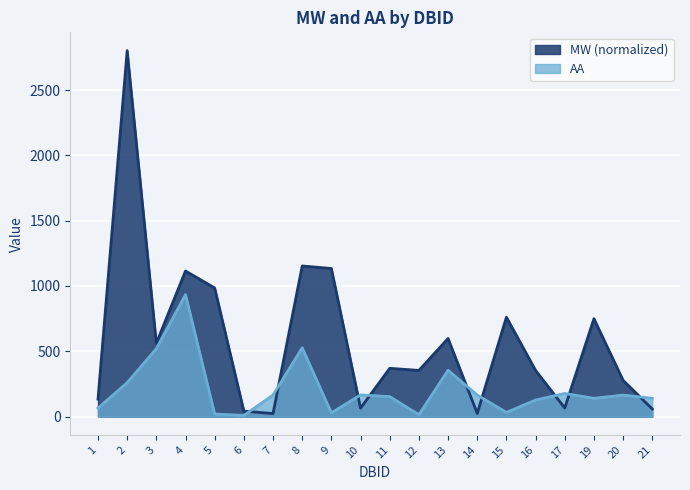

What is the smallest value displayed?

9.0